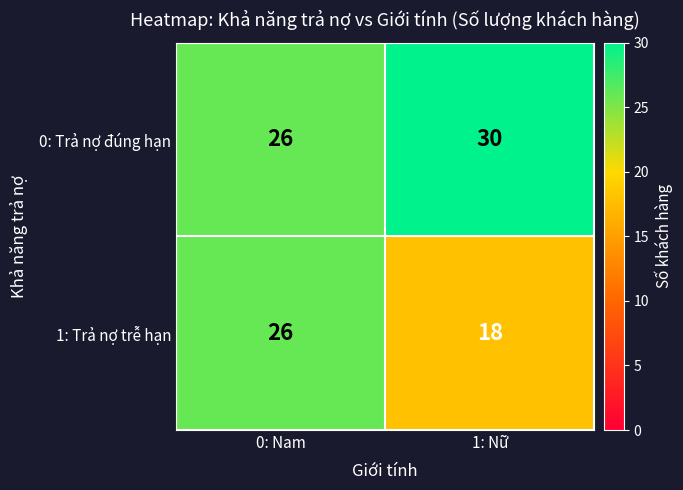

List the series in order of their overall mean, highest first.

0: Trả nợ đúng hạn, 1: Trả nợ trễ hạn